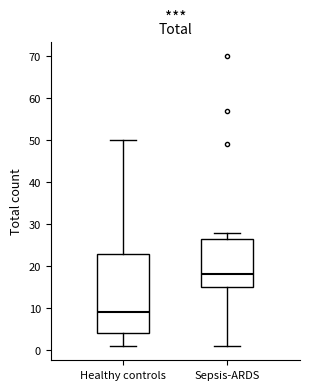

Reading left to right, transcribe this box plot: for each box, give where its median line is, the range the box spans, and where its two whiskers end, as read against the y-axis. The values are not printed on the chart, so give them approximately, as read against the axis.

Healthy controls: median 9, box 4 to 23, whiskers 1 to 50
Sepsis-ARDS: median 18, box 15 to 27, whiskers 1 to 28